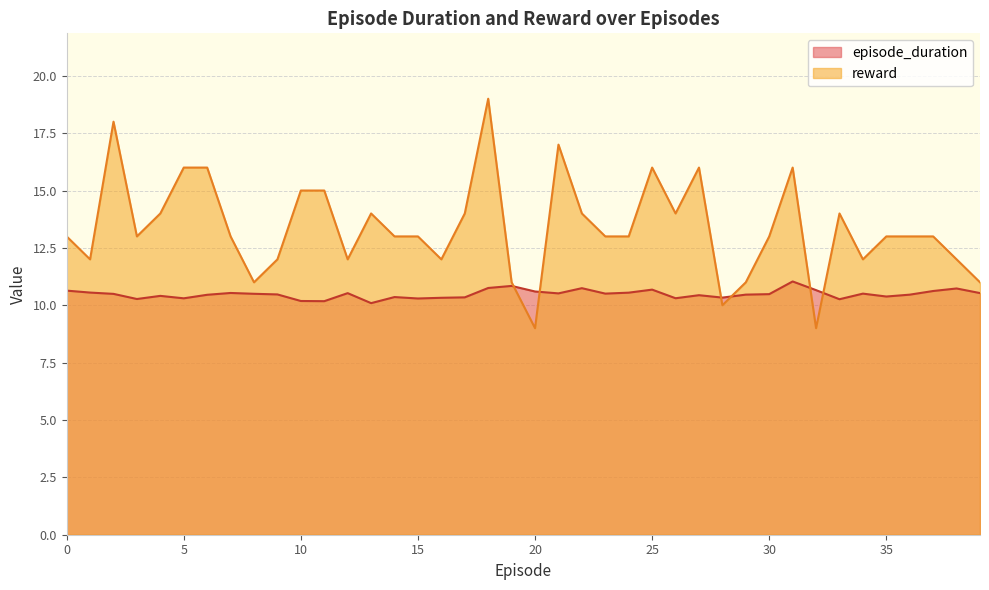

What is the value of the episode_duration point at the 17th from the left?

10.3